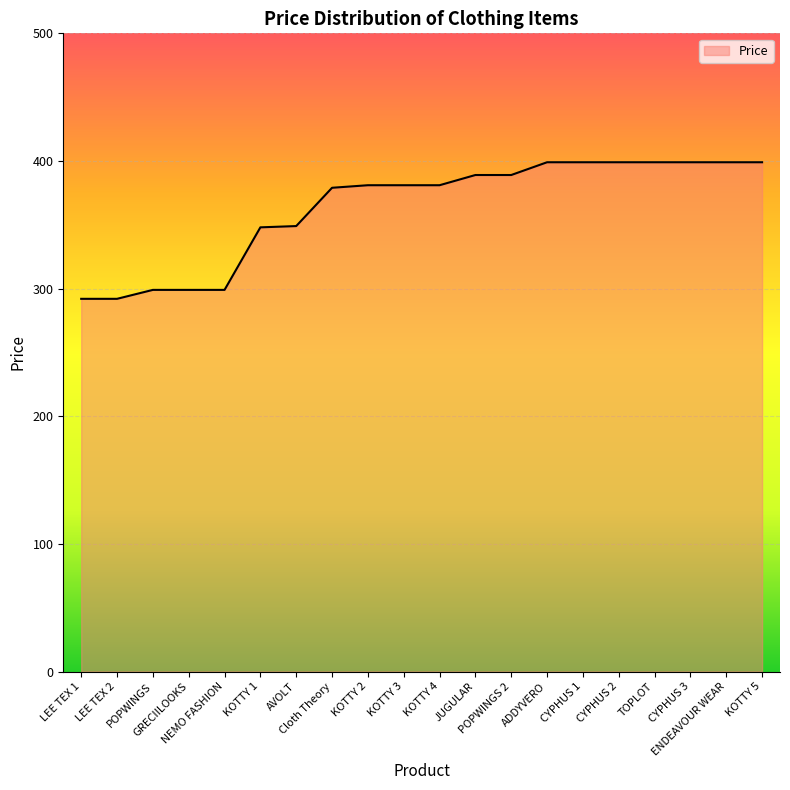

Where does the data first go above 381?

JUGULAR